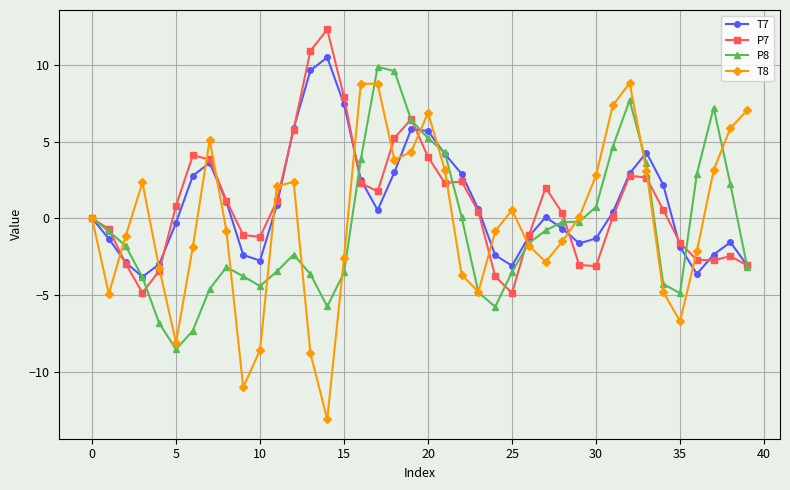

What is the value of the P8 point at the 31st from the left?

0.7